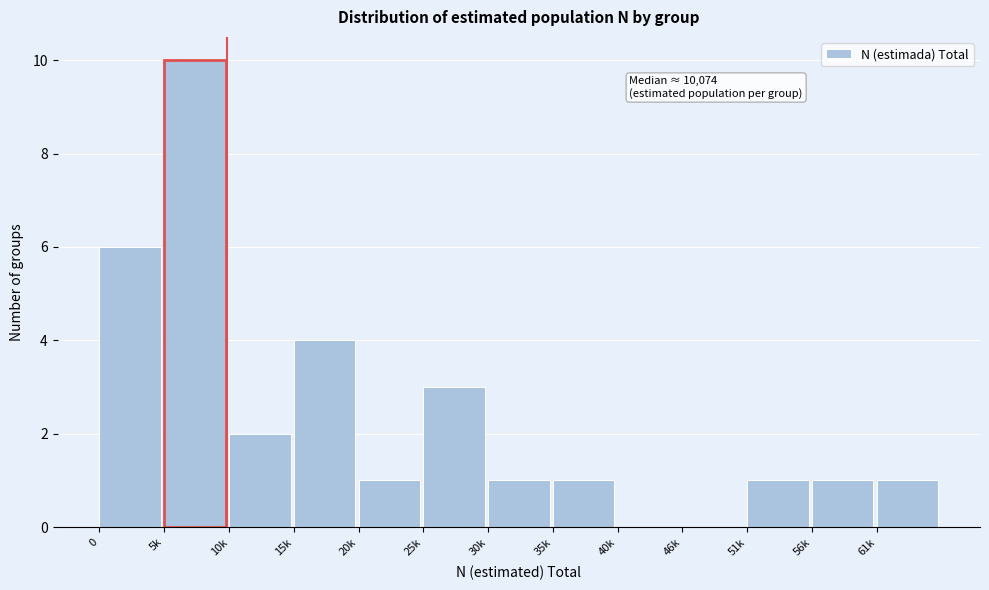

Reading left to right, list all the values displayed in this chart.

0=6	5k=10	10k=2	15k=4	20k=1	25k=3	30k=1	35k=1	40k=0	46k=0	51k=1	56k=1	61k=1